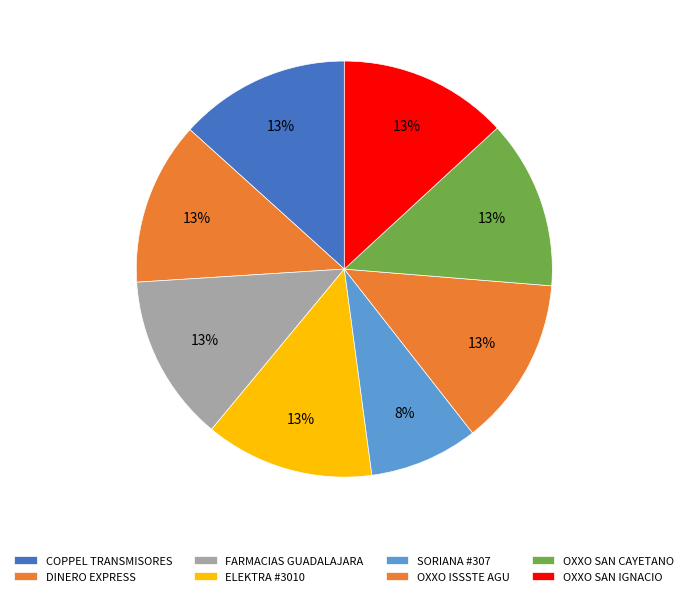

Approximately how many times larger is the value at FARMACIAS GUADALAJARA compared to OXXO SAN CAYETANO?

1.0